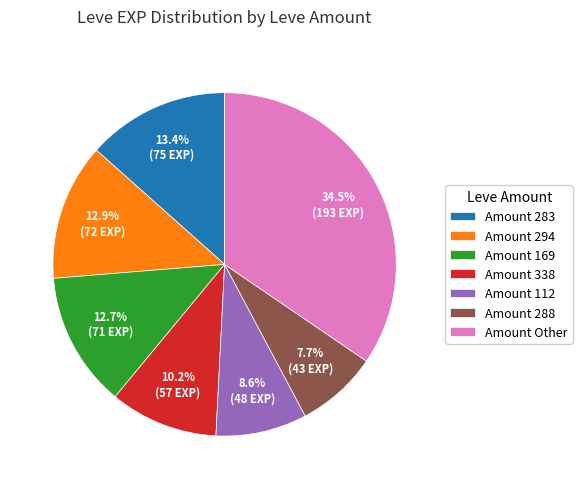

Is there any slice that represents more than half of the pie?

No